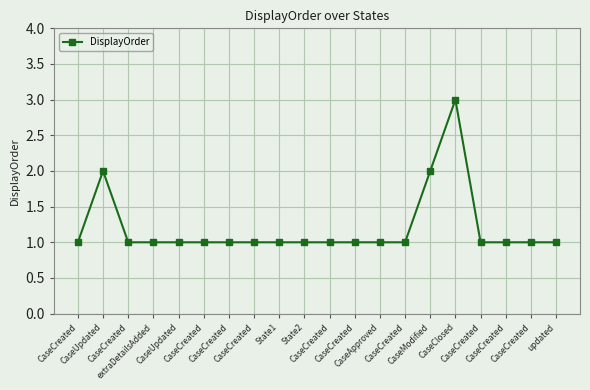

At which label is the value closest to 2?

CaseUpdated